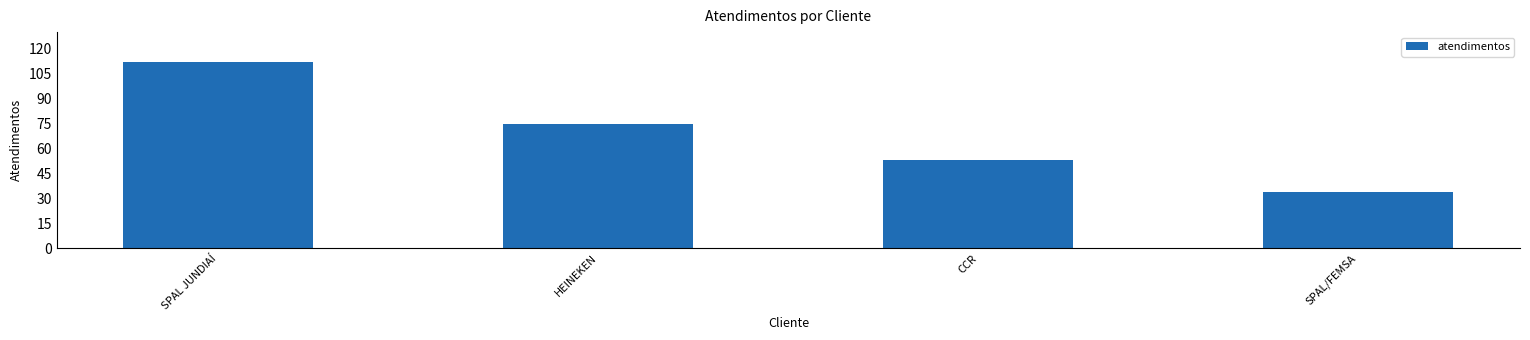

What is the change in value from HEINEKEN to CCR?

-22